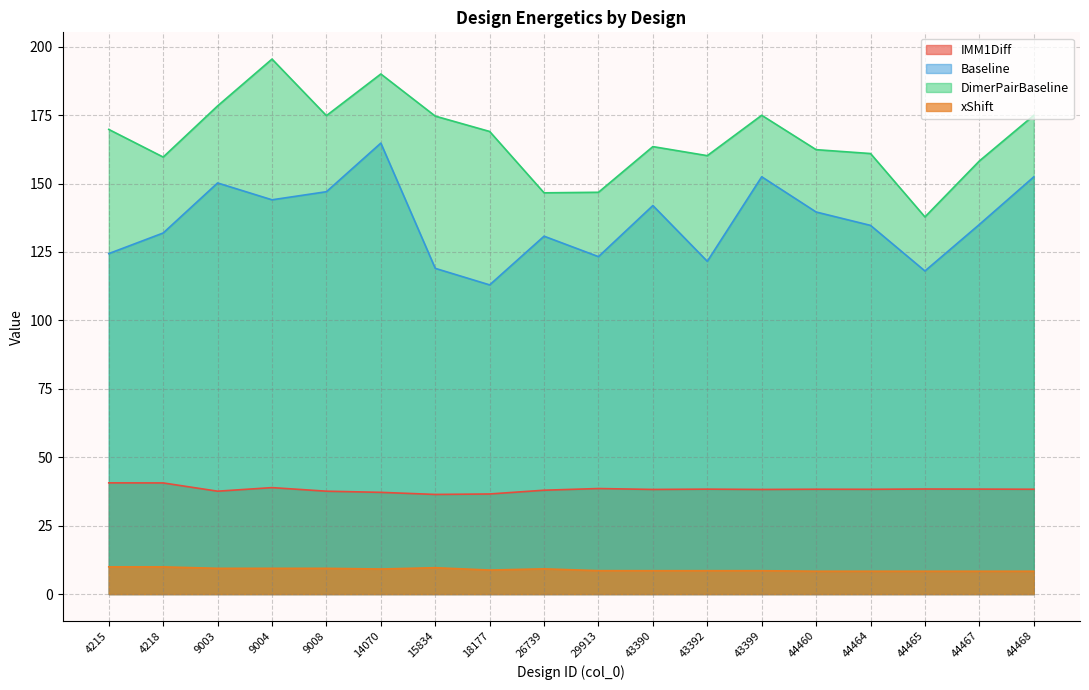

Which series has the widest spread of values?

DimerPairBaseline